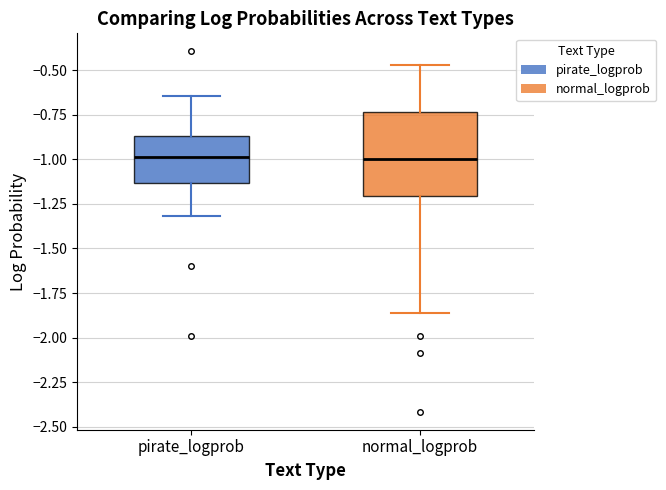

Where is the upper edge of the box for pirate_logprob on the y-axis? The values are not printed on the chart, so give them approximately, as read against the axis.

-0.85